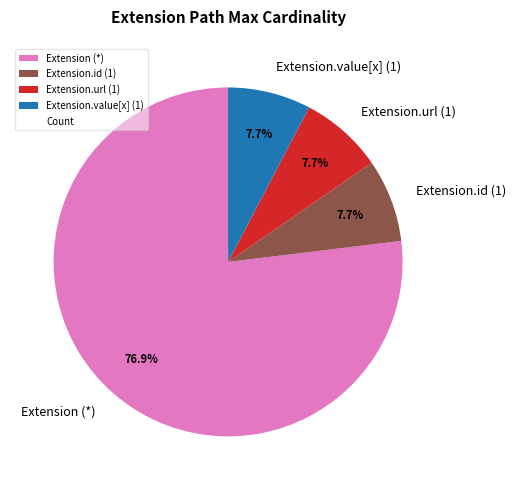

Is there any slice that represents more than half of the pie?

Yes